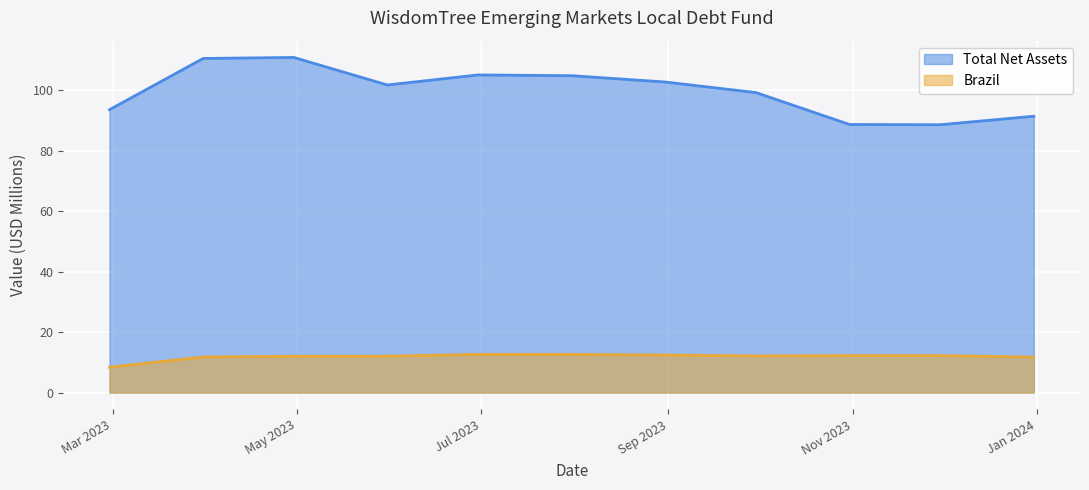

At which category does the chart reach its peak across all series?

2023-04-30